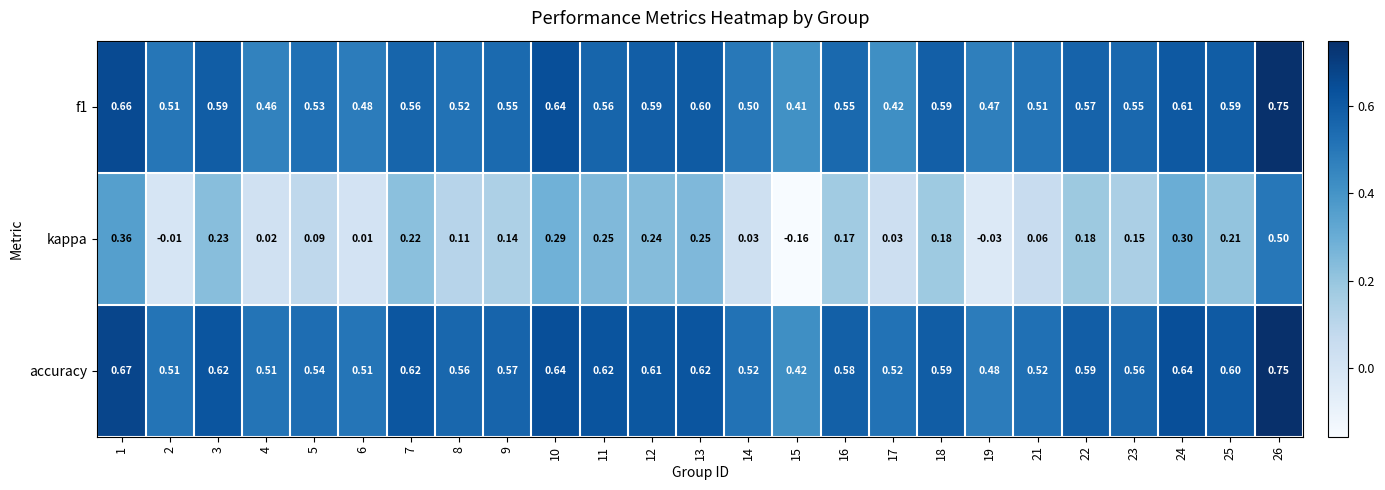

Is the value of f1 at 25 greater than the value of accuracy at 5?

Yes